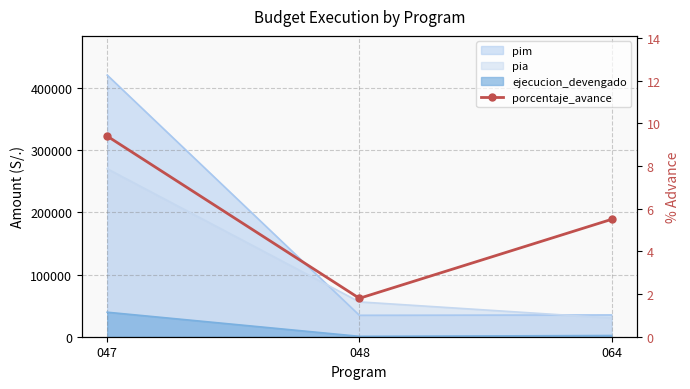

At which category does the chart reach its peak across all series?

047